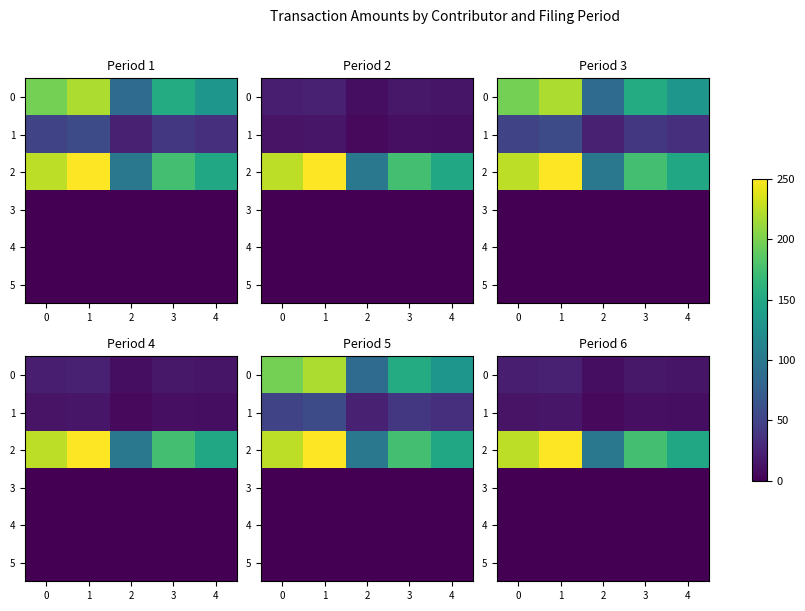

Count the number of data series in this chart.

6